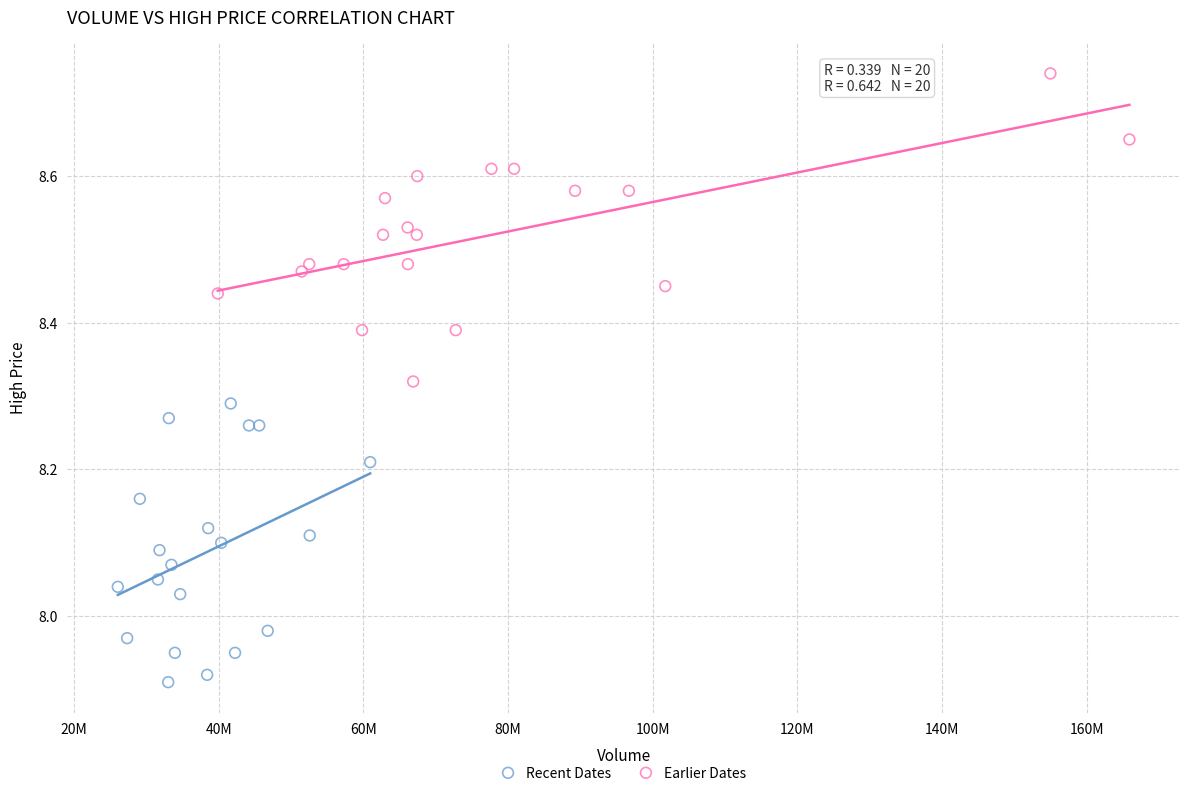

Which series contains the lowest Y value?

Recent Dates